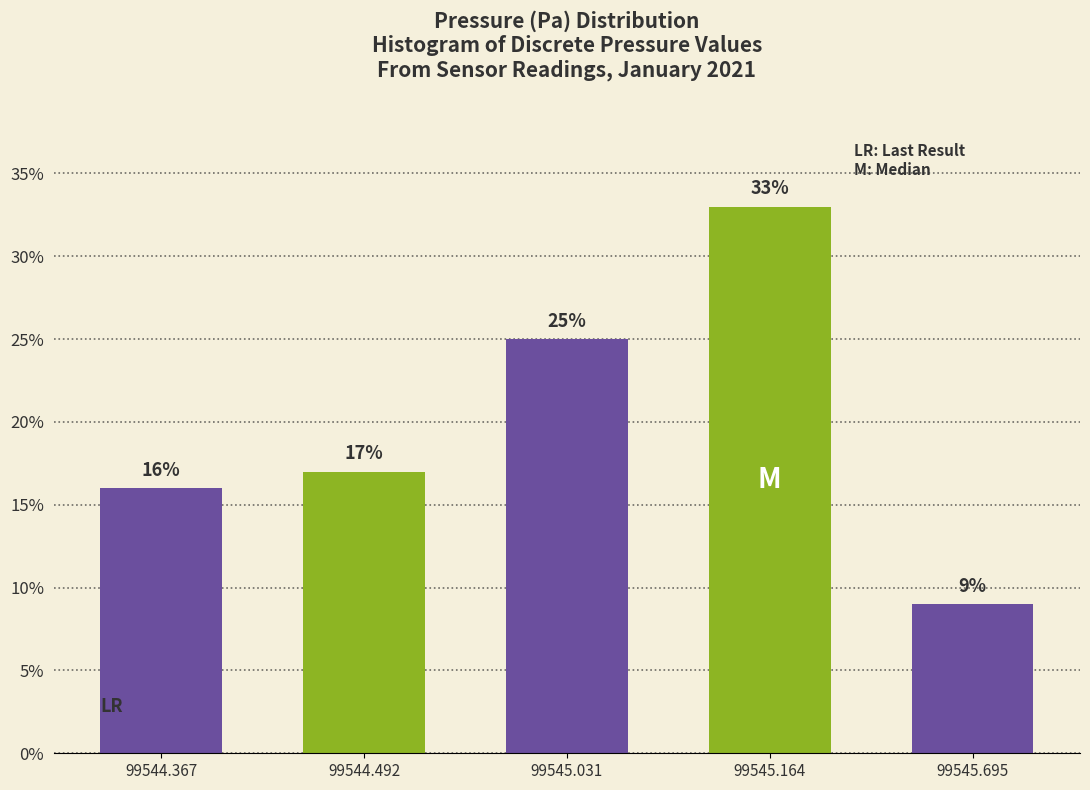

Reading left to right, extract all data points from this chart.

99544.367=16	99544.492=17	99545.031=25	99545.164=33	99545.695=9